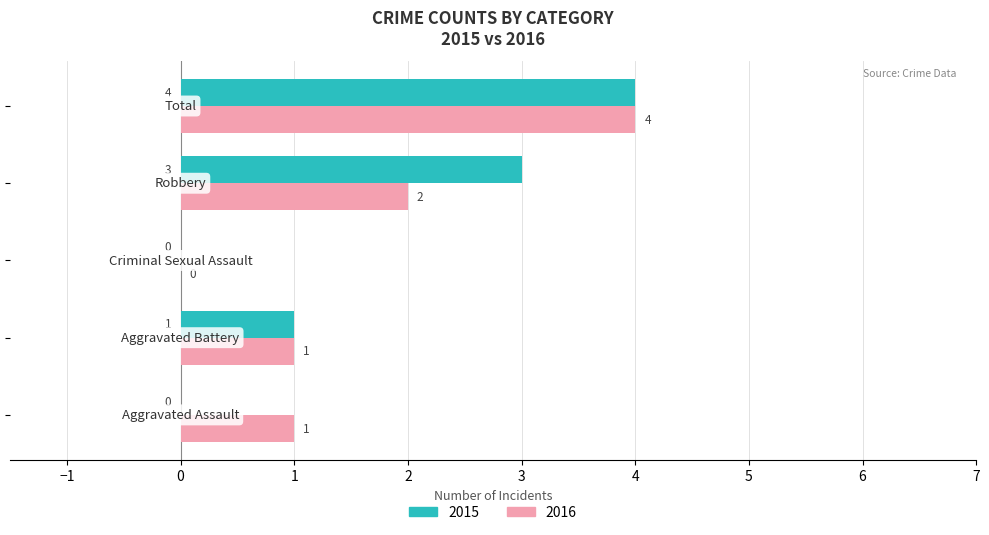

What is the highest value of the 2015 series?

4